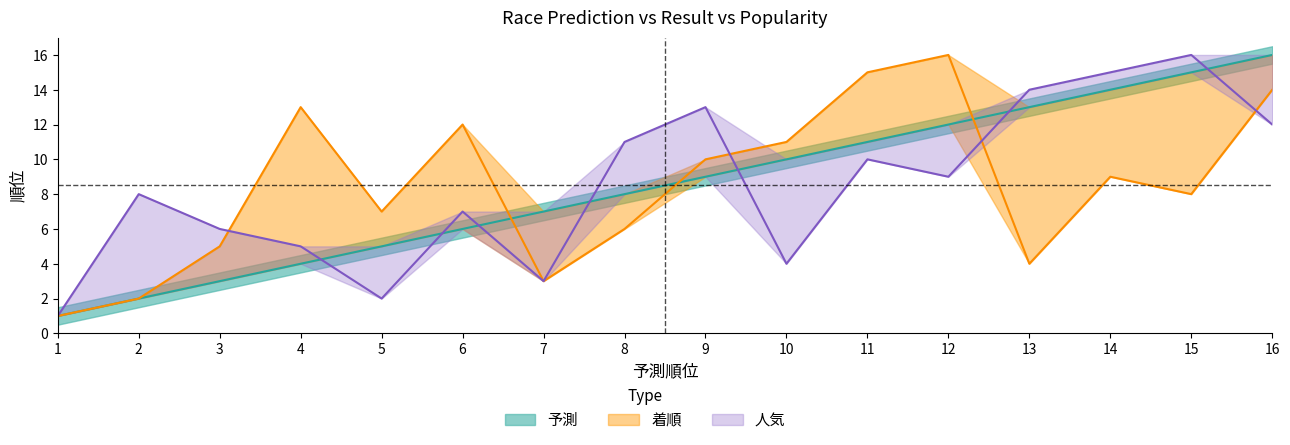

Where does the 人気 series first go above 9?

8